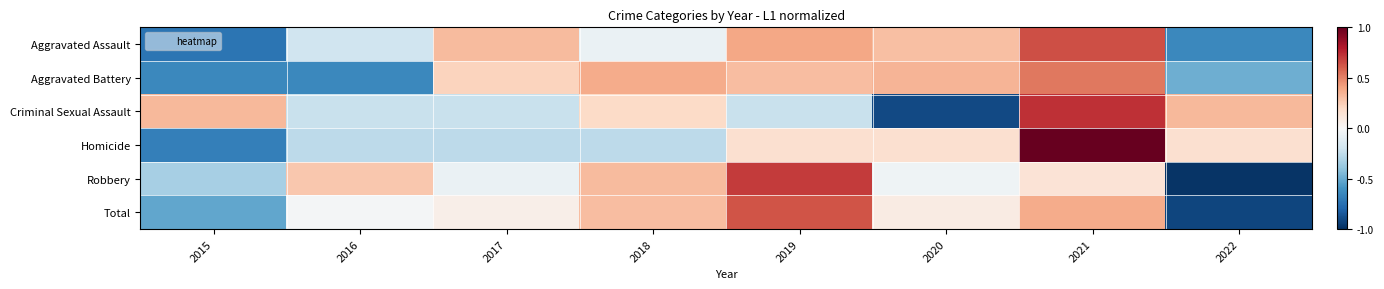

Reading right to left, list all the values displayed in this chart.

Aggravated Assault: 2022=-0.6	2021=0.6	2020=0.3	2019=0.4	2018=-0.1	2017=0.3	2016=-0.2	2015=-0.7
Aggravated Battery: 2022=-0.5	2021=0.5	2020=0.3	2019=0.3	2018=0.4	2017=0.2	2016=-0.6	2015=-0.6
Criminal Sexual Assault: 2022=0.3	2021=0.7	2020=-0.9	2019=-0.2	2018=0.2	2017=-0.2	2016=-0.2	2015=0.3
Homicide: 2022=0.2	2021=1.0	2020=0.2	2019=0.2	2018=-0.3	2017=-0.3	2016=-0.3	2015=-0.7
Robbery: 2022=-1.0	2021=0.1	2020=-0.0	2019=0.7	2018=0.3	2017=-0.1	2016=0.3	2015=-0.3
Total: 2022=-0.9	2021=0.4	2020=0.1	2019=0.6	2018=0.3	2017=0.1	2016=-0.0	2015=-0.5